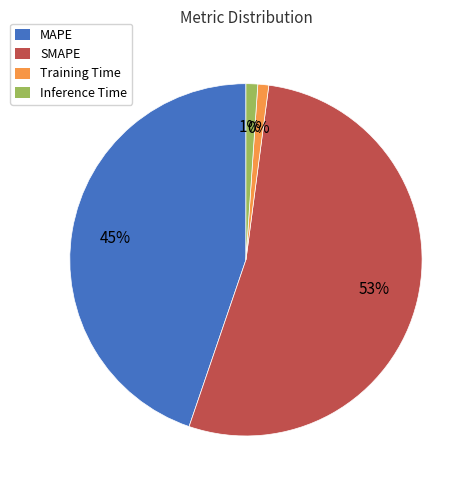

Combined, do Inference Time and SMAPE account for over 50%?

Yes